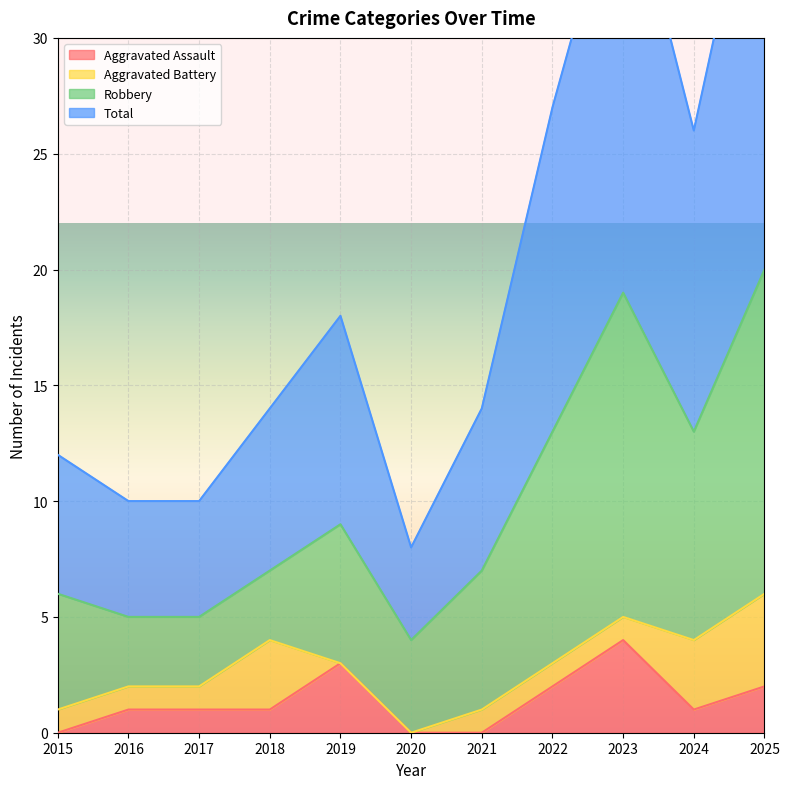

What is the value of the Aggravated Assault point at the 9th from the left?

4